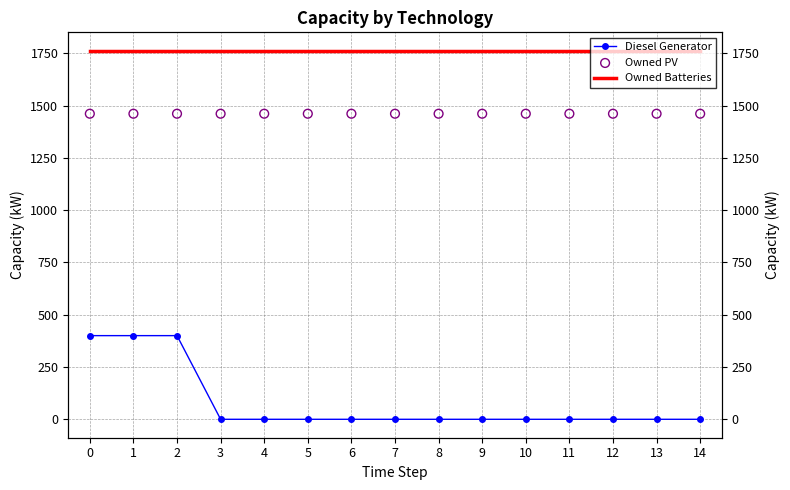

At how many categories does at least one series exceed 628?

15